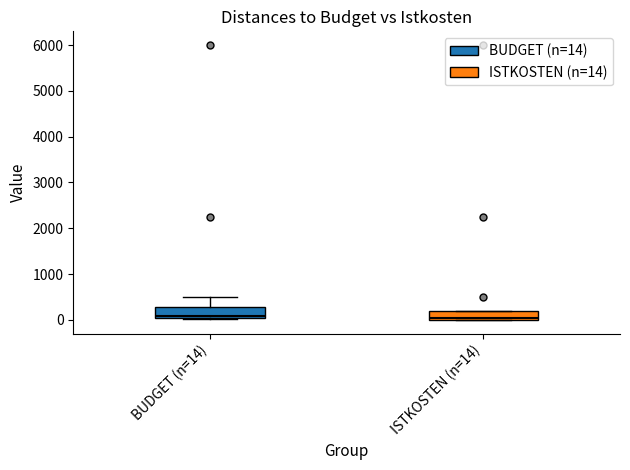

Where is the upper edge of the box for ISTKOSTEN (n=14) on the y-axis? The values are not printed on the chart, so give them approximately, as read against the axis.

200